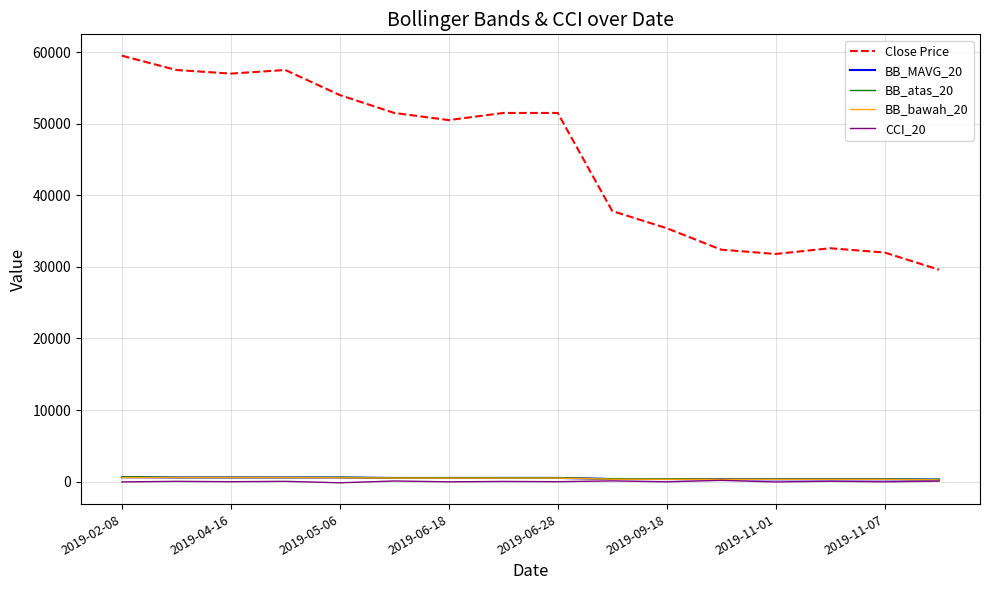

What is the maximum value shown in the chart?

59500.0